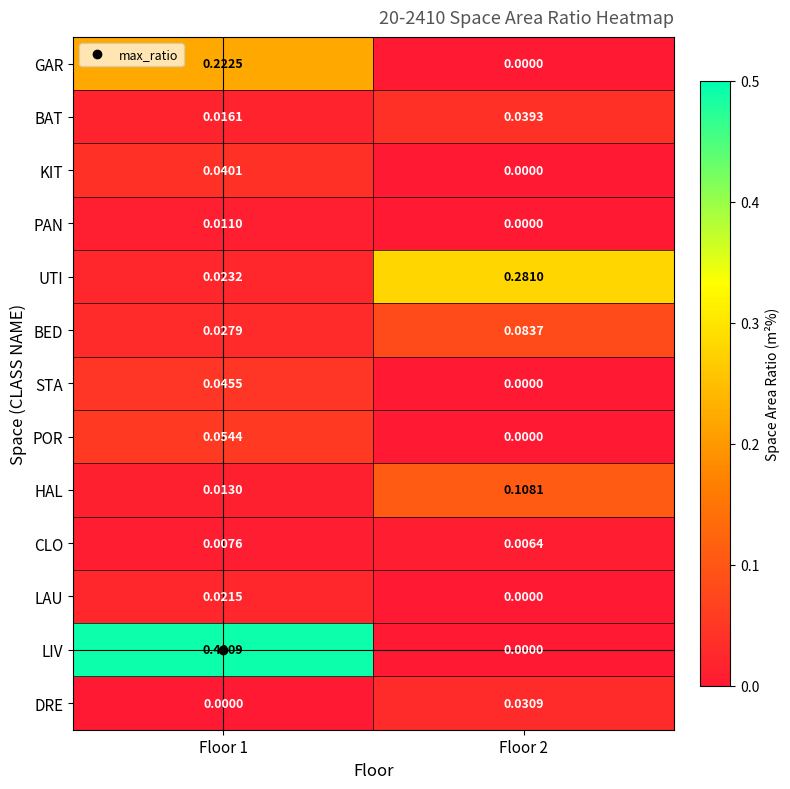

Which series changed the most between Floor 1 and Floor 2?

LIV